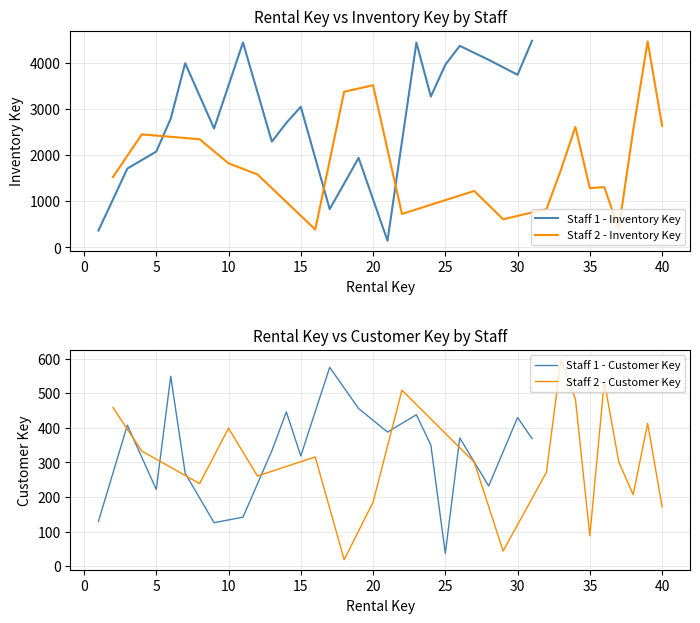

How many data points in Staff 2 - Inventory Key are less than 1681?

10